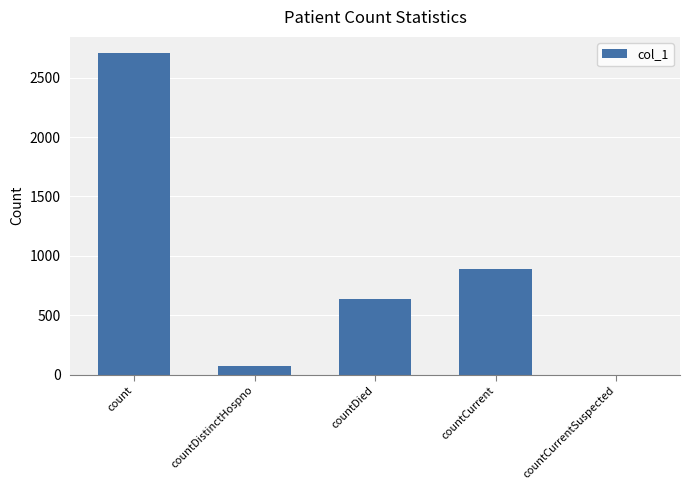

What is the sum of the values at countCurrentSuspected and count?

2708